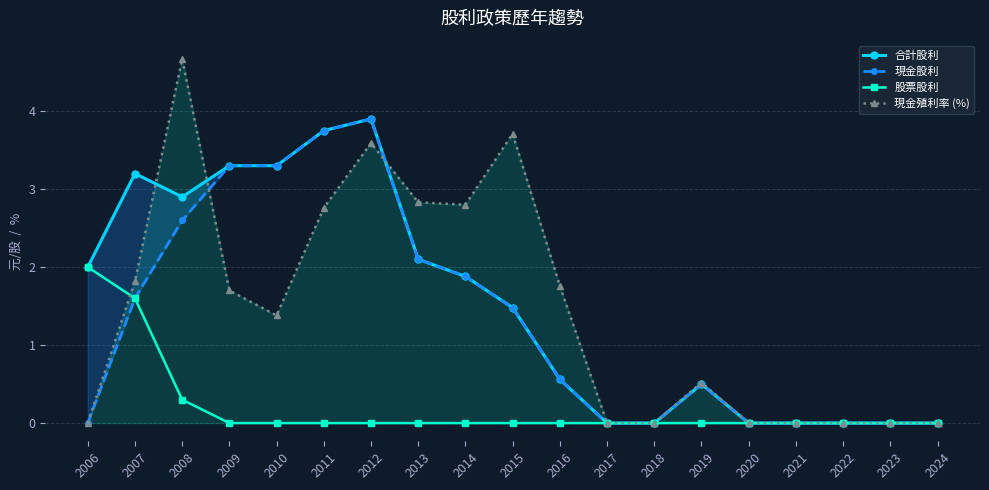

Reading right to left, what are all the values shown in this chart?

合計股利: 0.0	0.0	0.0	0.0	0.0	0.5	0.0	0.0	0.6	1.5	1.9	2.1	3.9	3.8	3.3	3.3	2.9	3.2	2.0
現金股利: 0.0	0.0	0.0	0.0	0.0	0.5	0.0	0.0	0.6	1.5	1.9	2.1	3.9	3.8	3.3	3.3	2.6	1.6	0.0
股票股利: 0.0	0.0	0.0	0.0	0.0	0.0	0.0	0.0	0.0	0.0	0.0	0.0	0.0	0.0	0.0	0.0	0.3	1.6	2.0
現金殖利率 (%): 0.0	0.0	0.0	0.0	0.0	0.5	0.0	0.0	1.8	3.7	2.8	2.8	3.6	2.8	1.4	1.7	4.7	1.8	0.0